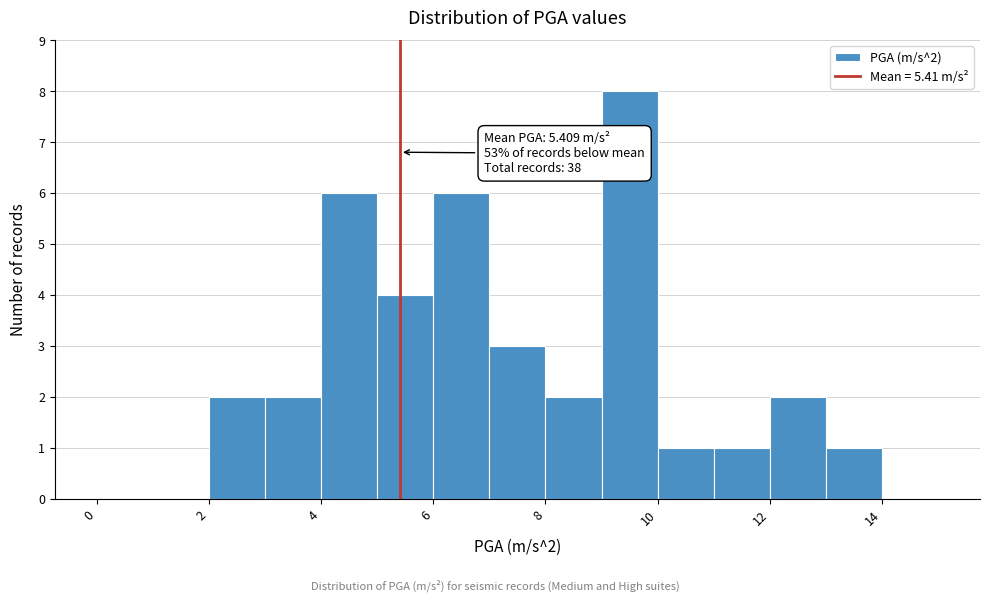

Over which range of the x-axis is the bar tallest?

9 to 10